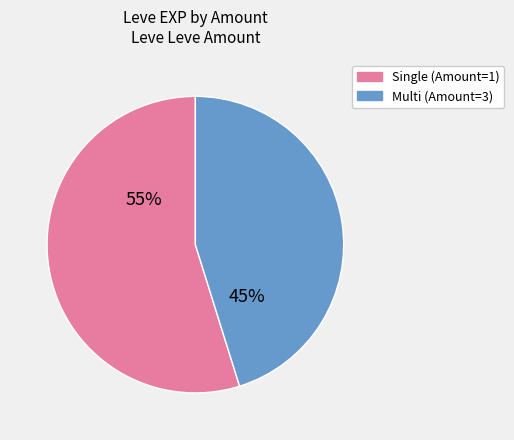

Does any single category account for the majority?

Yes